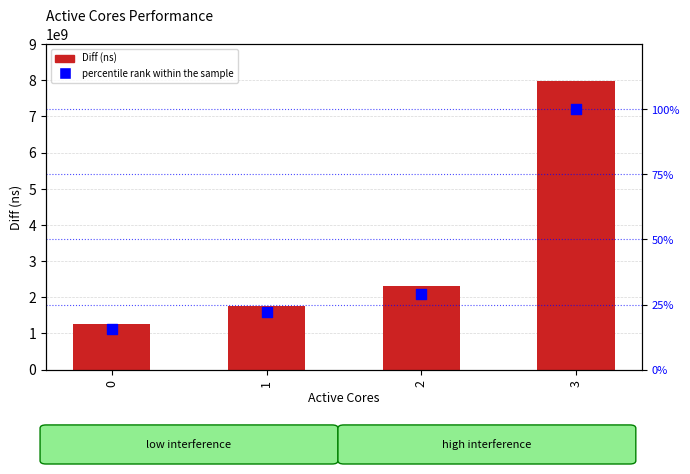

Which series has the largest Y range (max minus min)?

Diff (ns)